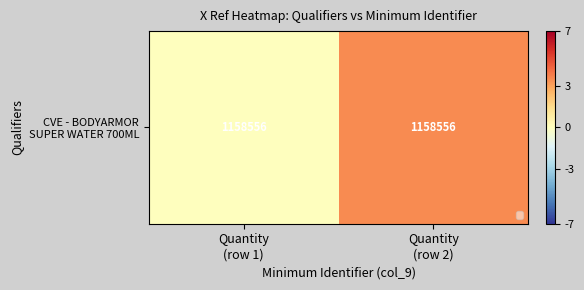

Reading left to right, extract all data points from this chart.

Quantity
(row 1)=0.0	Quantity
(row 2)=3.5